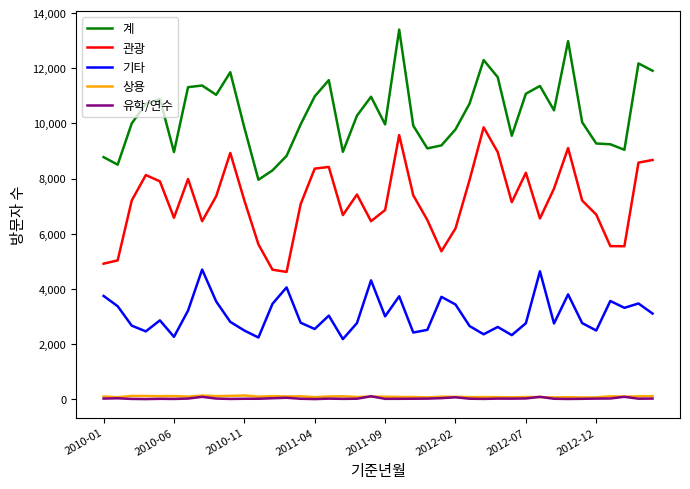

Which series has the largest total across all categories?

계